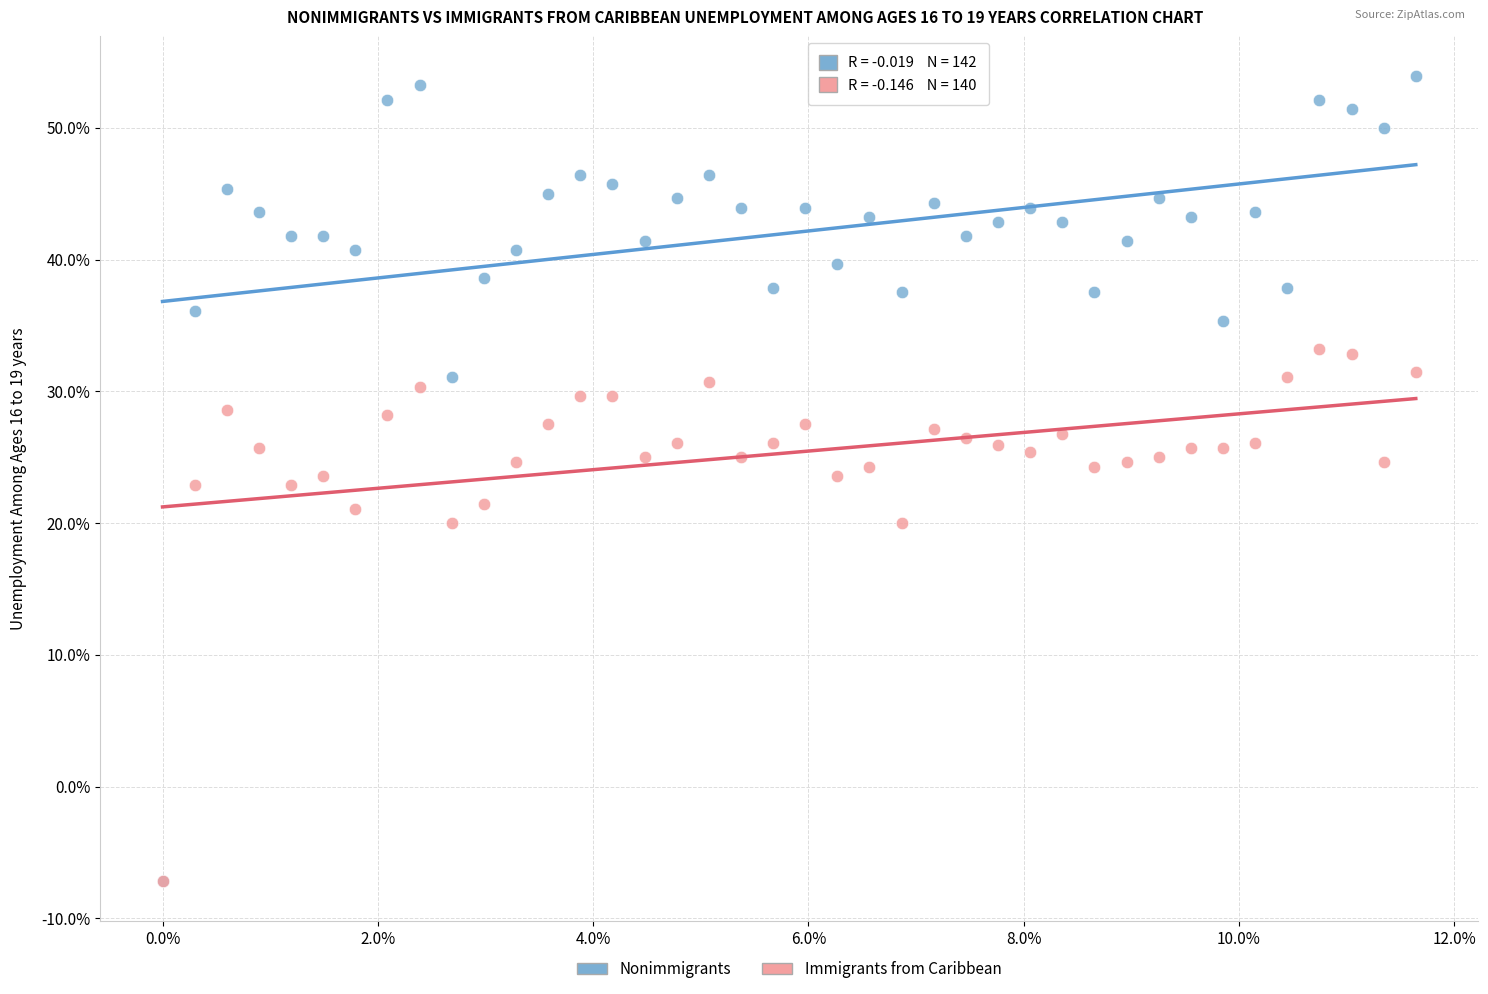

What are all the series names shown in the legend?

Nonimmigrants, Immigrants from Caribbean